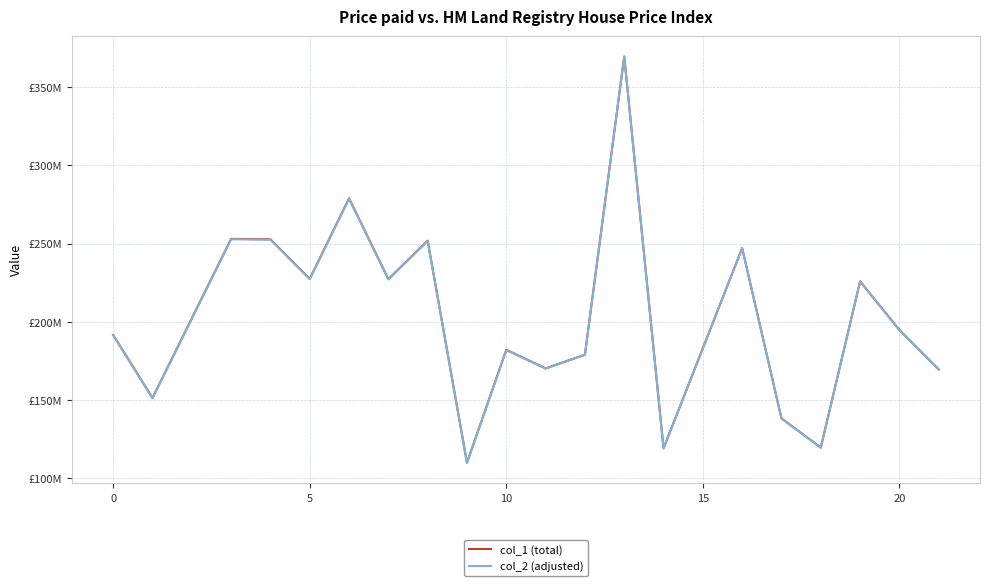

How many interior local peaks does the col_1 (total) series have?

7